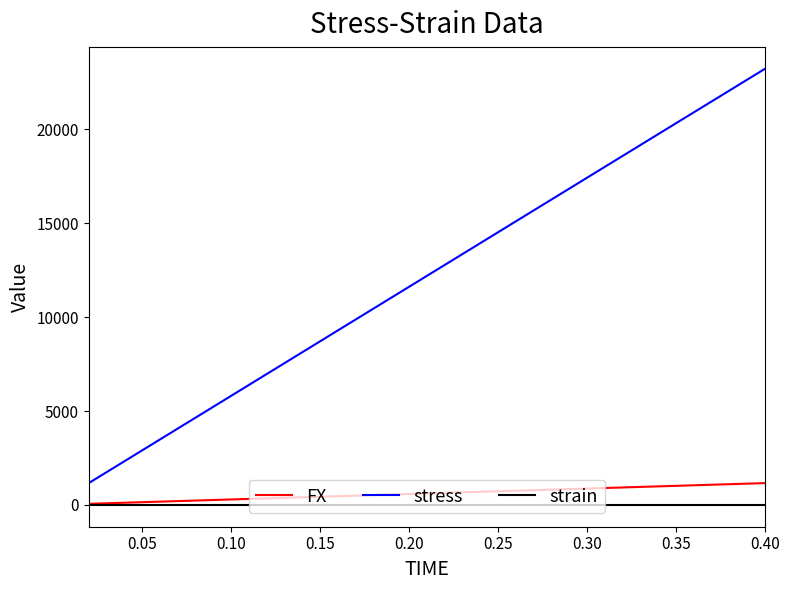

List the series in order of their peak value, highest first.

stress, FX, strain